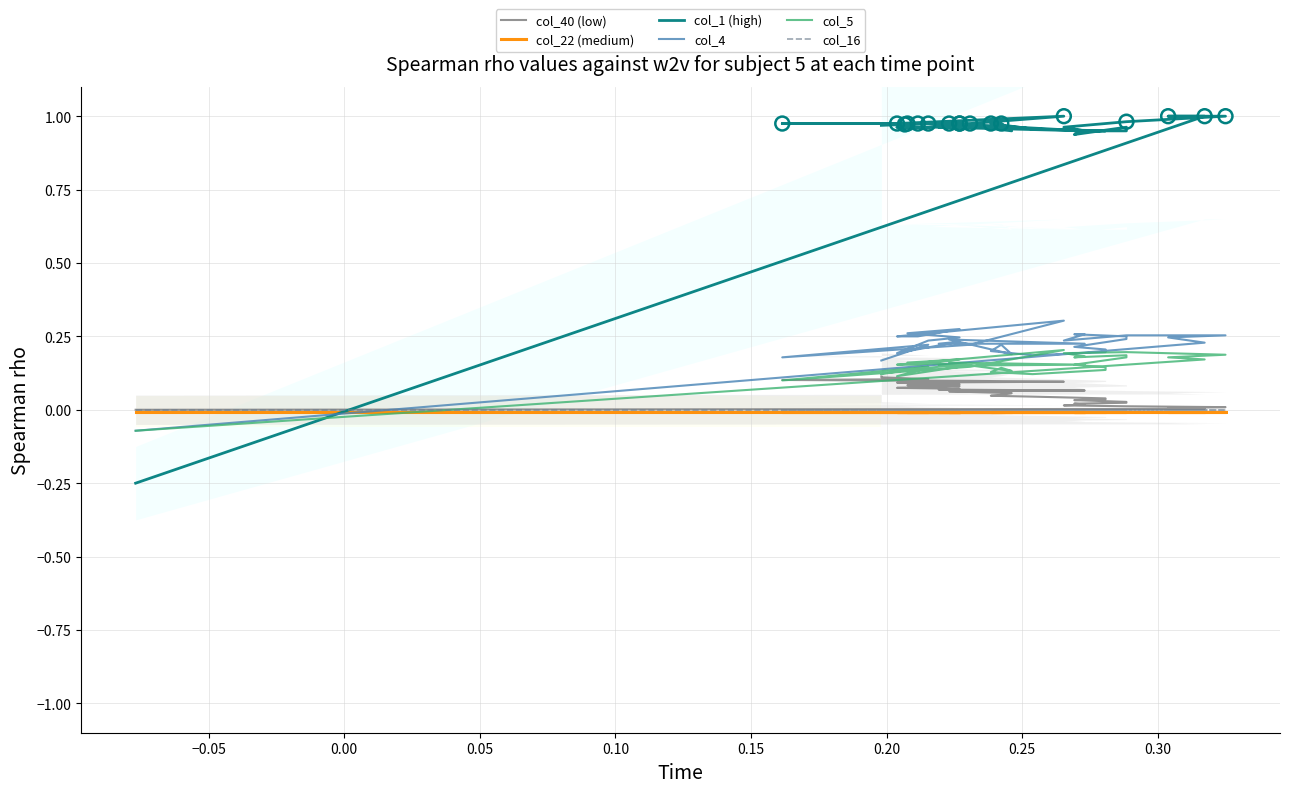

Which series reaches the maximum Y coordinate?

col_1 (high)